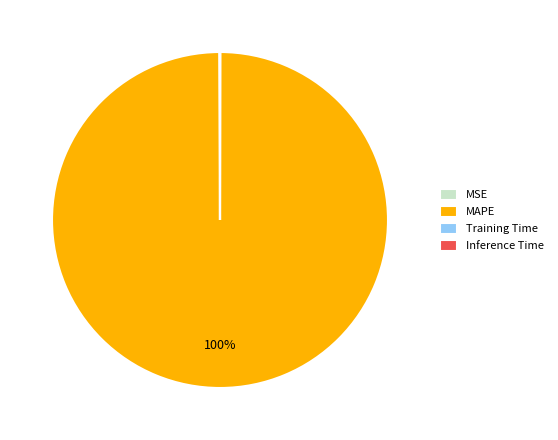

To the nearest percent, what is the average slice percentage?

25%